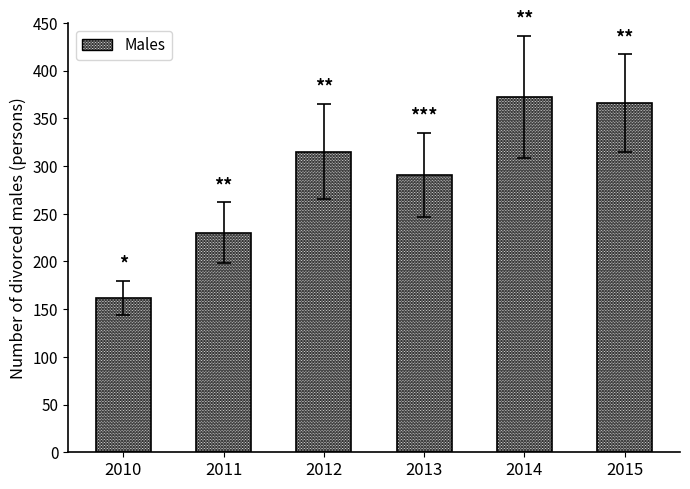

Reading left to right, extract all data points from this chart.

162	230	315	291	372	366